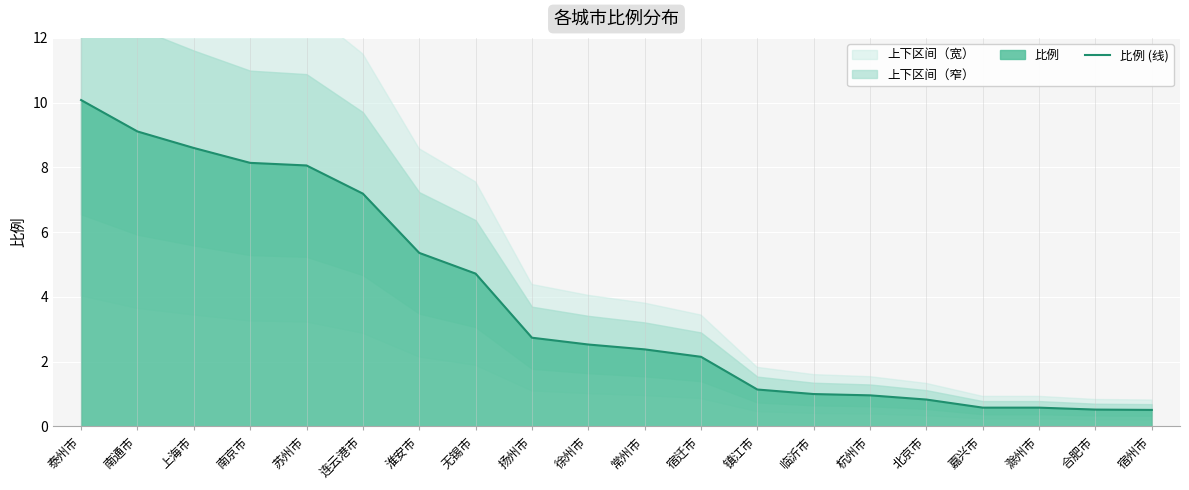

List the labels in order of value, largest first.

泰州市, 南通市, 上海市, 南京市, 苏州市, 连云港市, 淮安市, 无锡市, 扬州市, 徐州市, 常州市, 宿迁市, 镇江市, 临沂市, 杭州市, 北京市, 嘉兴市, 滁州市, 合肥市, 宿州市